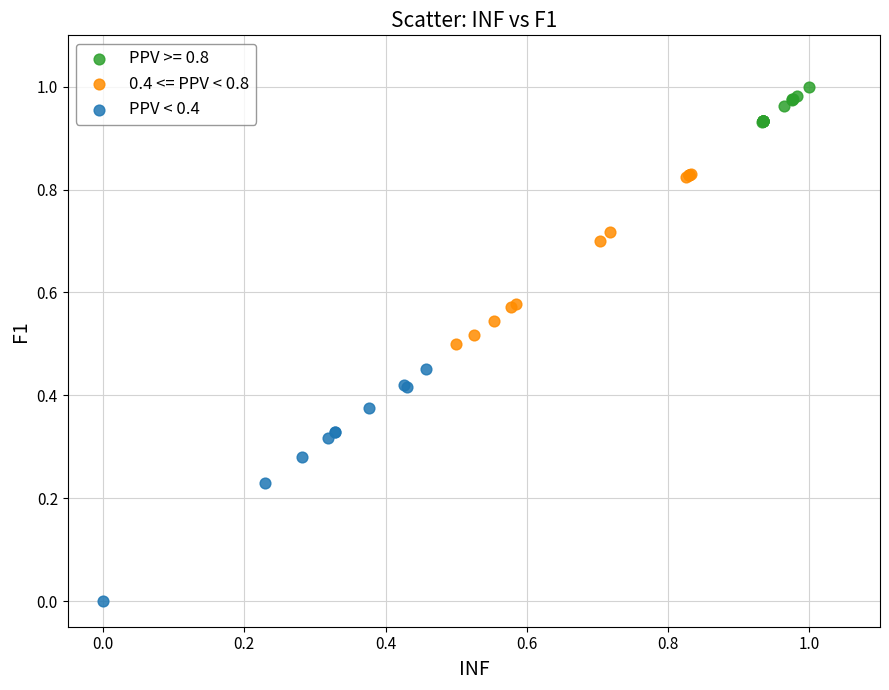

Which series reaches the minimum Y coordinate?

PPV < 0.4